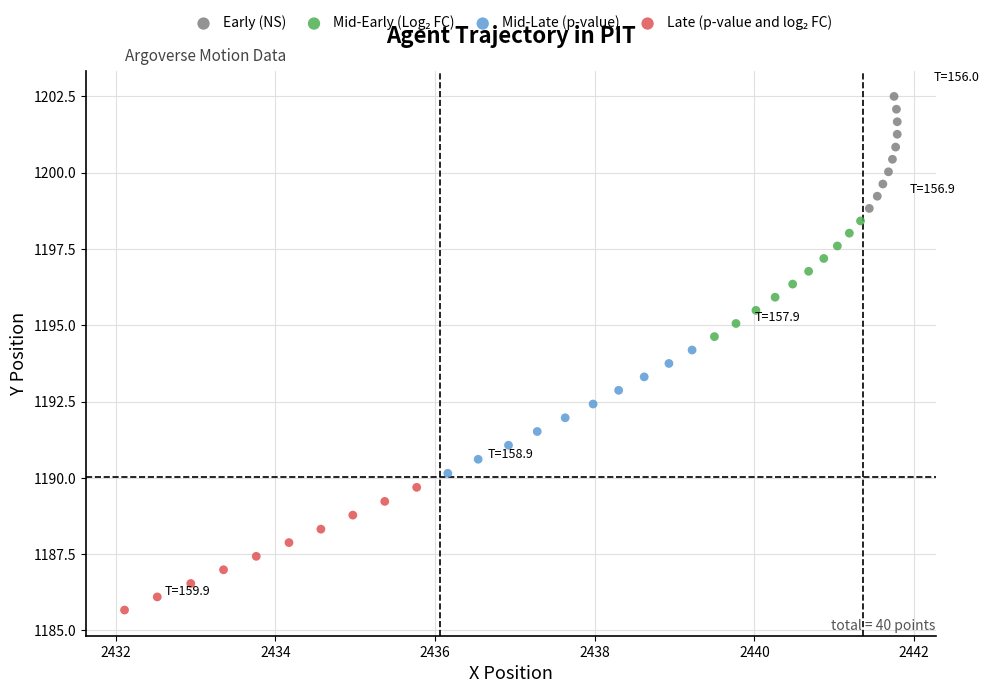

Which series has the widest spread of Y values?

Mid-Late (p-value)